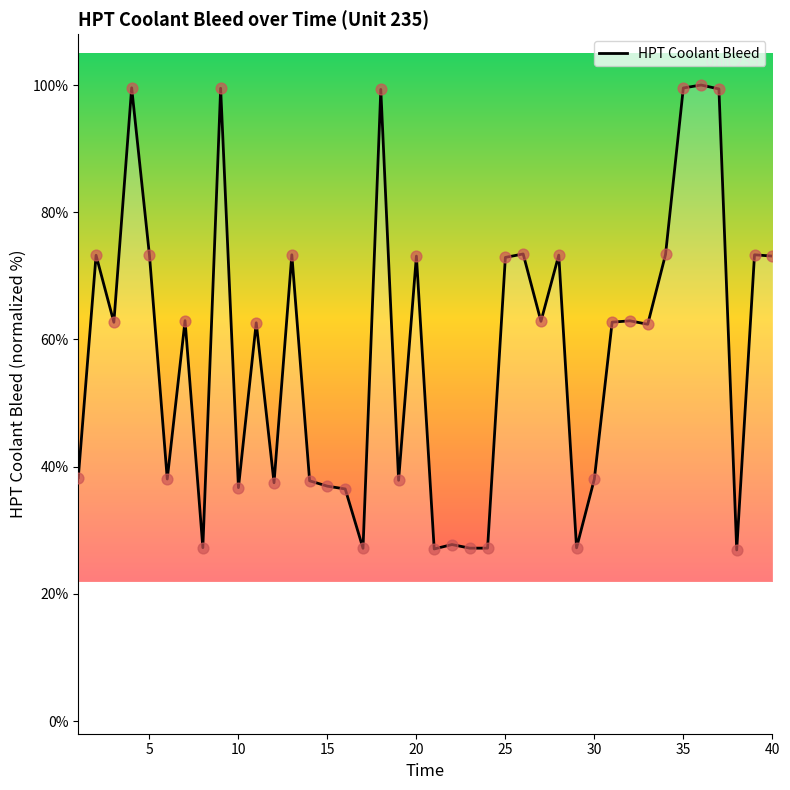

What is the difference between the maximum and minimum values?

73.1